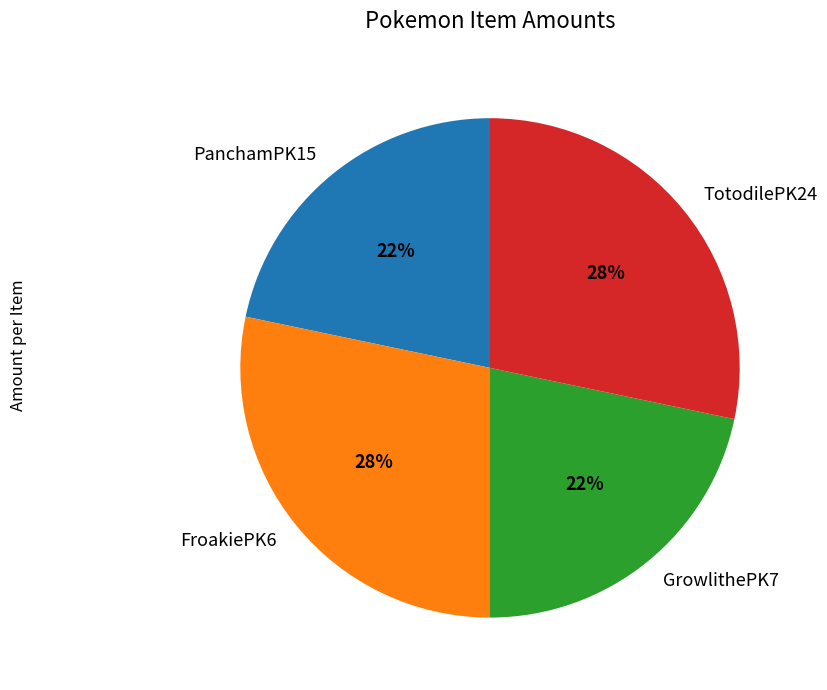

To the nearest percent, what is the combined percentage of GrowlithePK7 and TotodilePK24?

50%